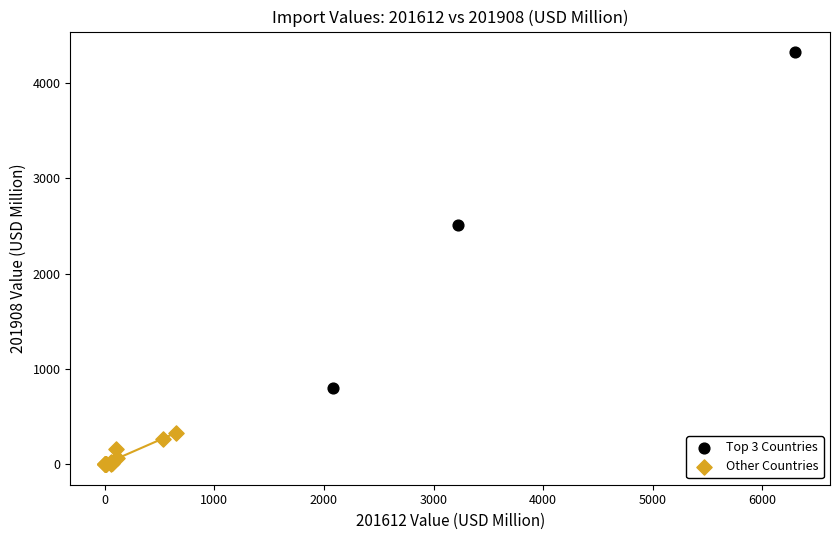

Which series has the largest Y range (max minus min)?

Top 3 Countries